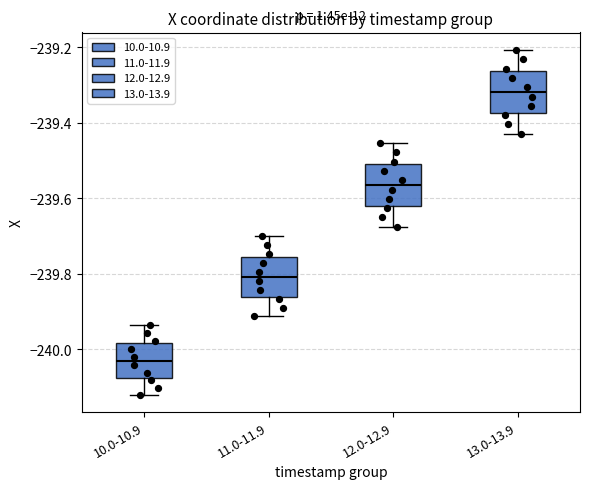

Where does the lower whisker of the box for 10.0-10.9 end on the y-axis? The values are not printed on the chart, so give them approximately, as read against the axis.

-240.12